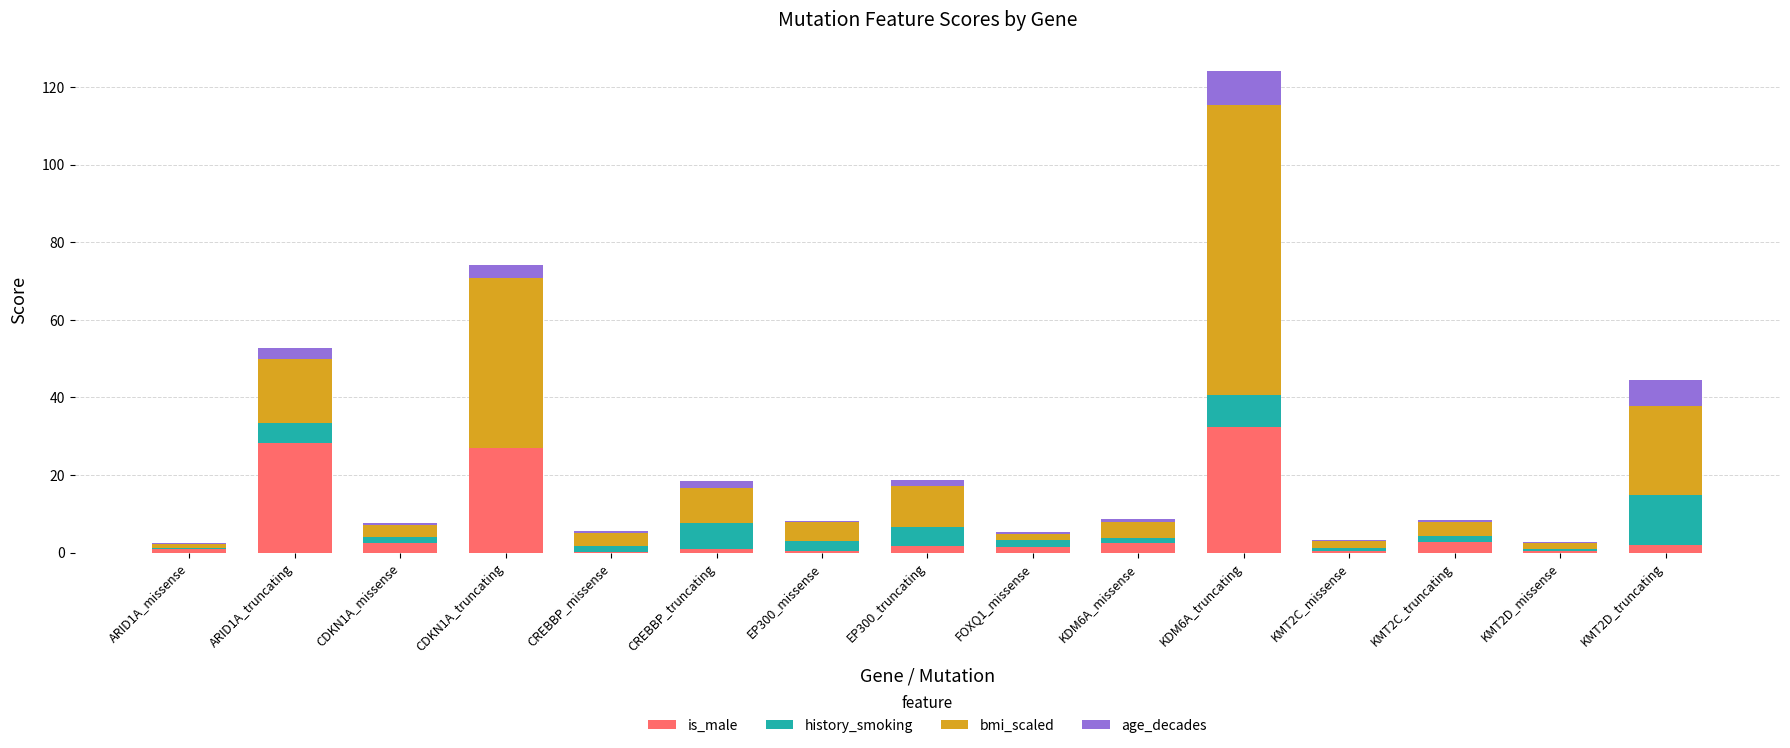

At which category is the sum across all series the highest?

KDM6A_truncating